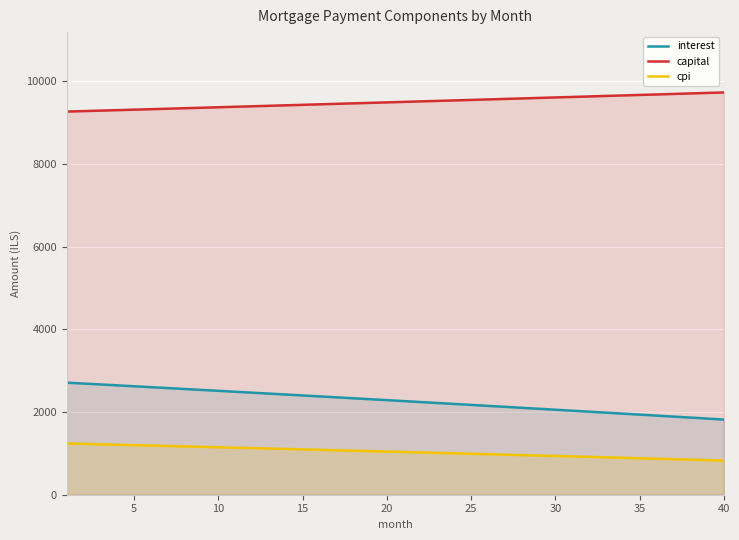

What is the lowest value of the capital series?

9270.8